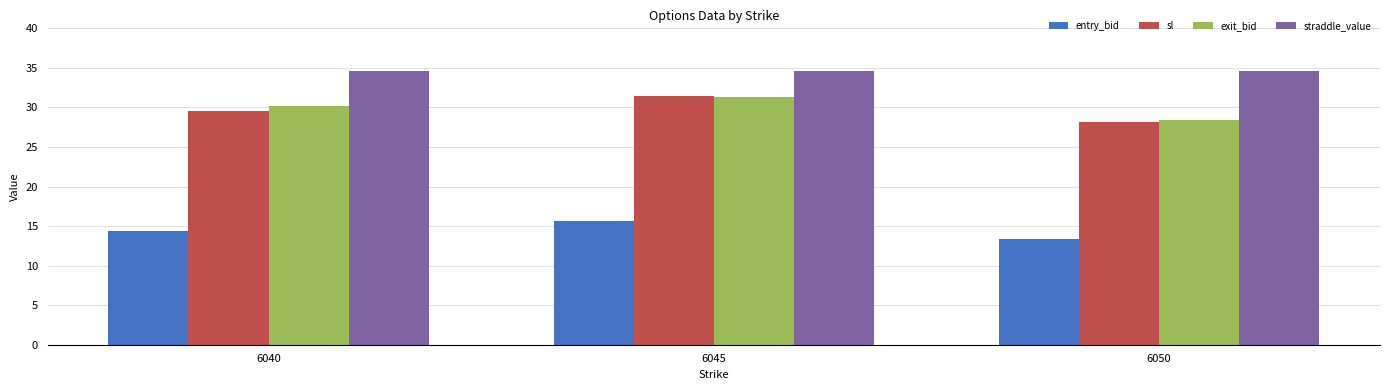

What is the total value across all series at 6045?

113.0